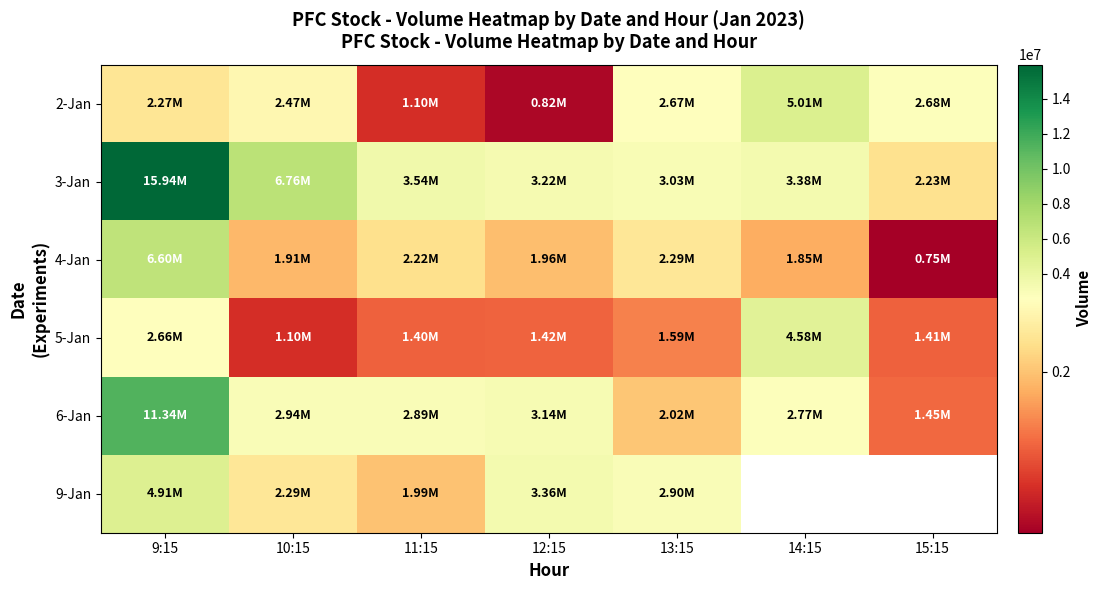

What is the difference between the maximum and second lowest values in the 5-Jan series?

3175323.0